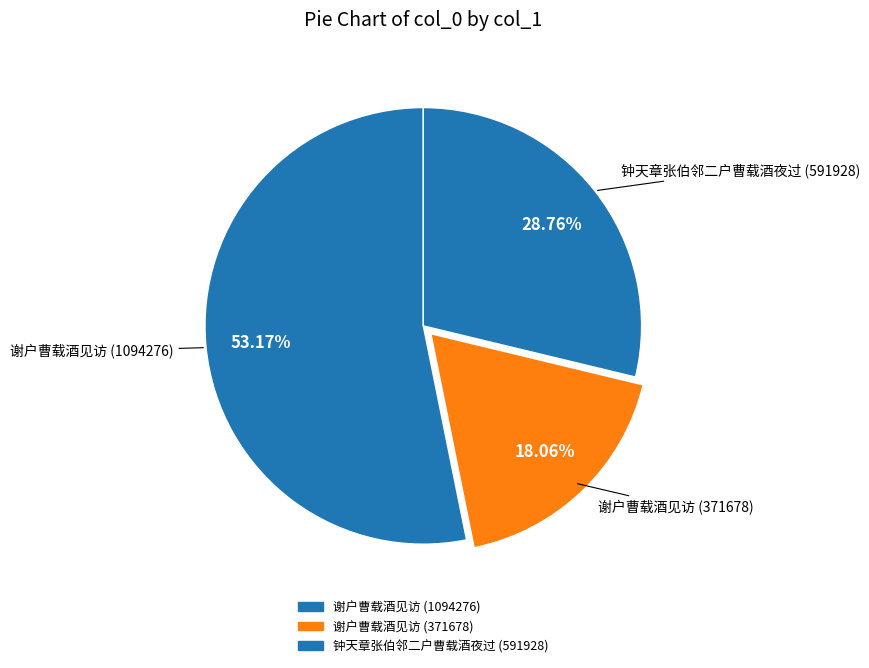

How many segments does this pie chart have?

3